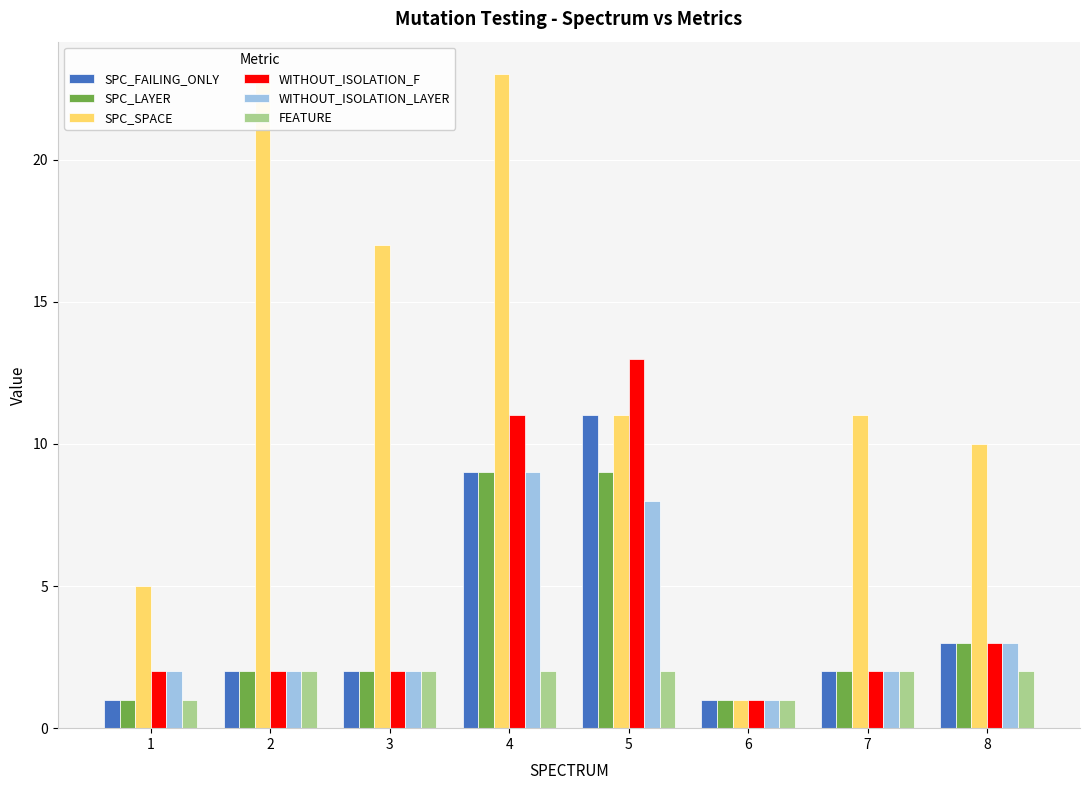

How many bars are there in total?

48